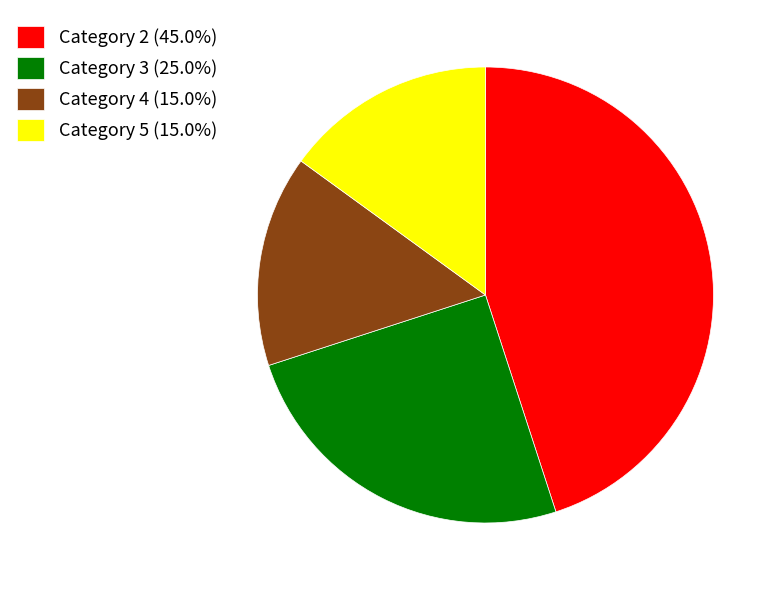

How many slices are in this pie chart?

4